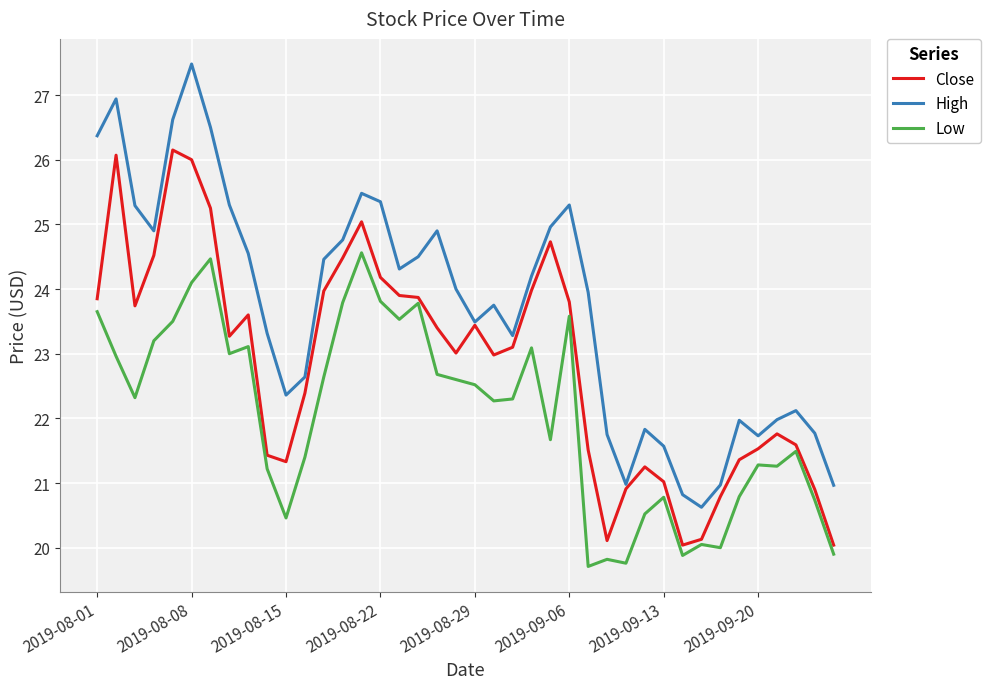

Which series has the largest total across all categories?

High